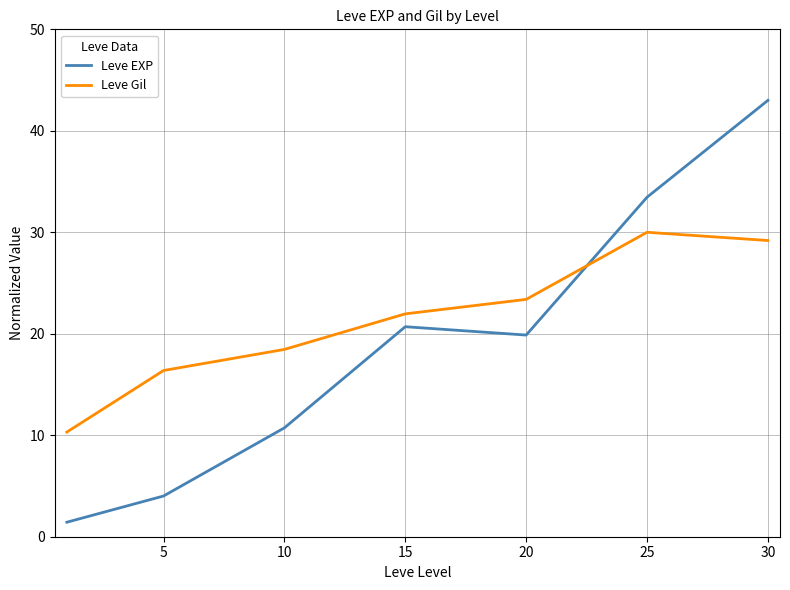

What is the difference between the maximum and minimum values in the Leve EXP series?

41.6